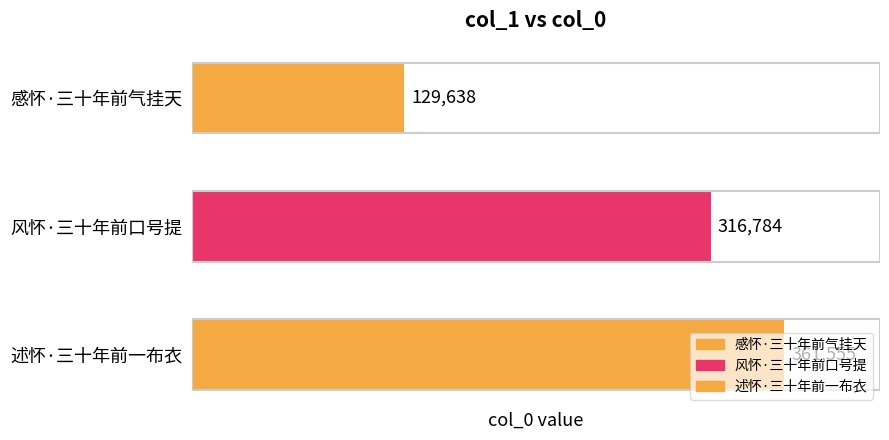

List the labels in order of value, largest first.

述怀·三十年前一布衣, 风怀·三十年前口号提, 感怀·三十年前气挂天